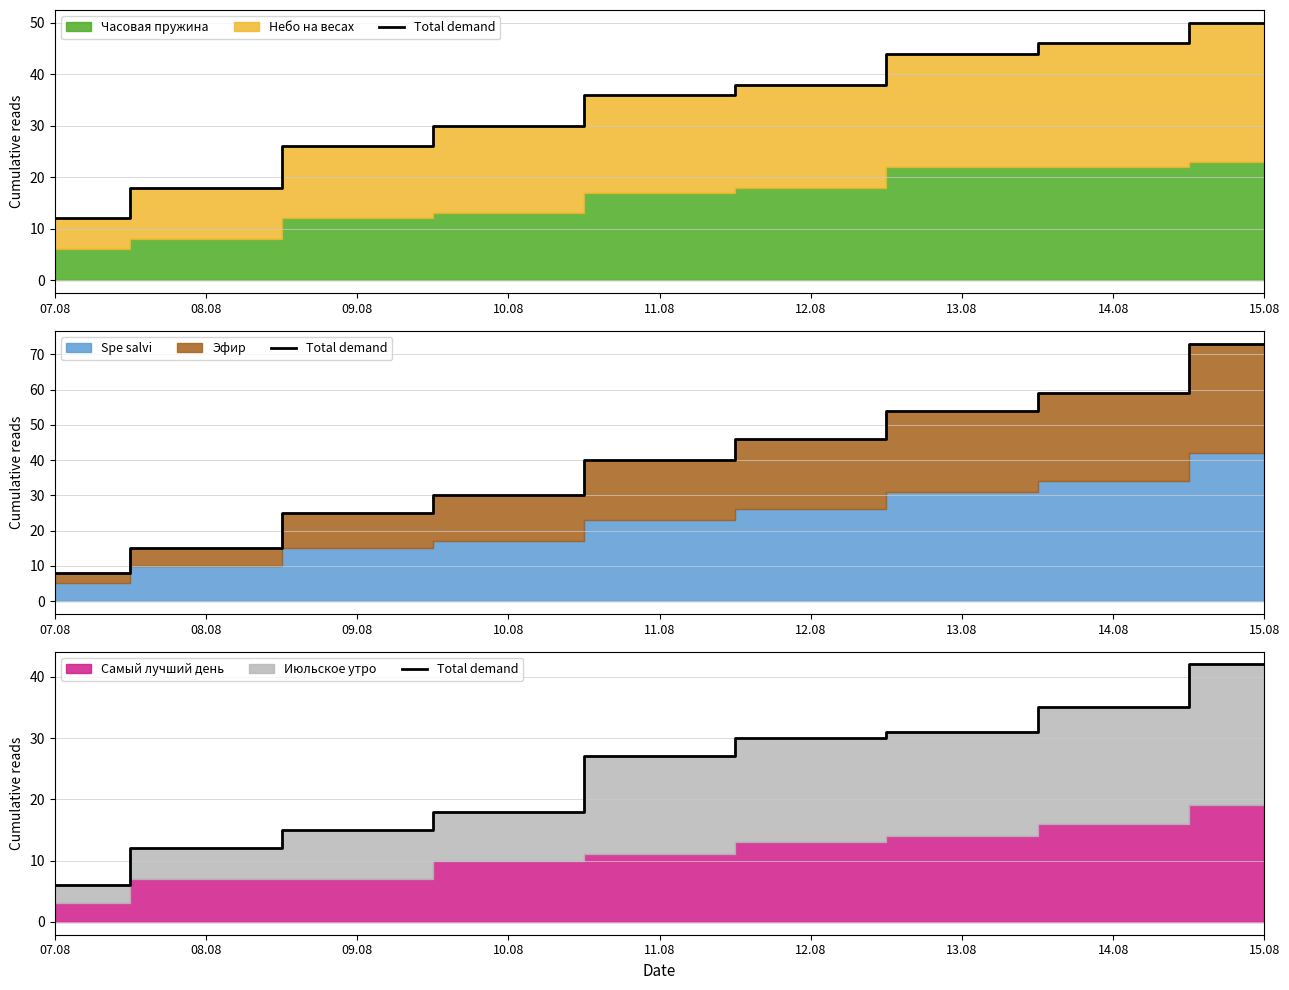

What is the minimum value shown in the chart?

6